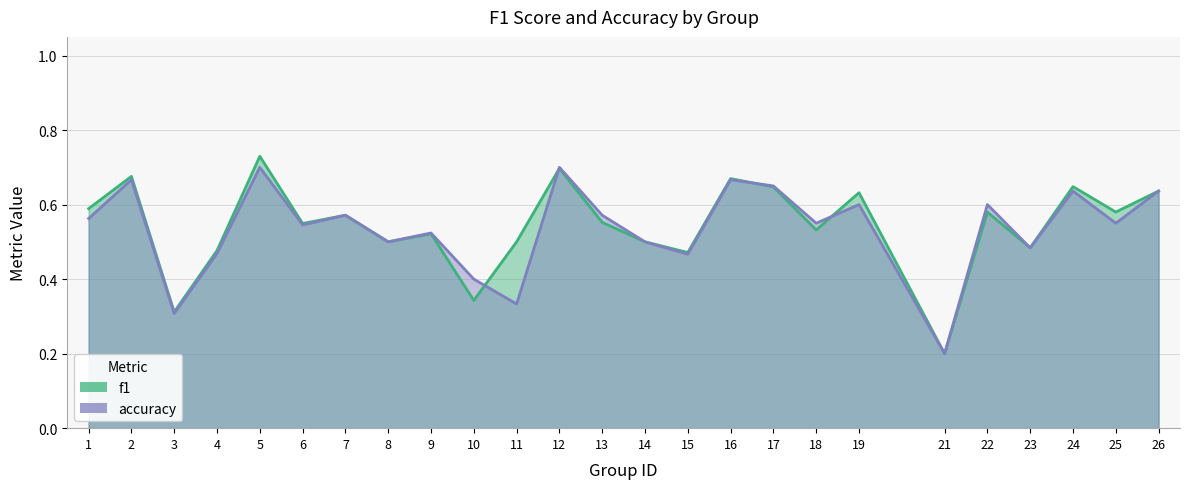

At which label does f1 reach its minimum?

21